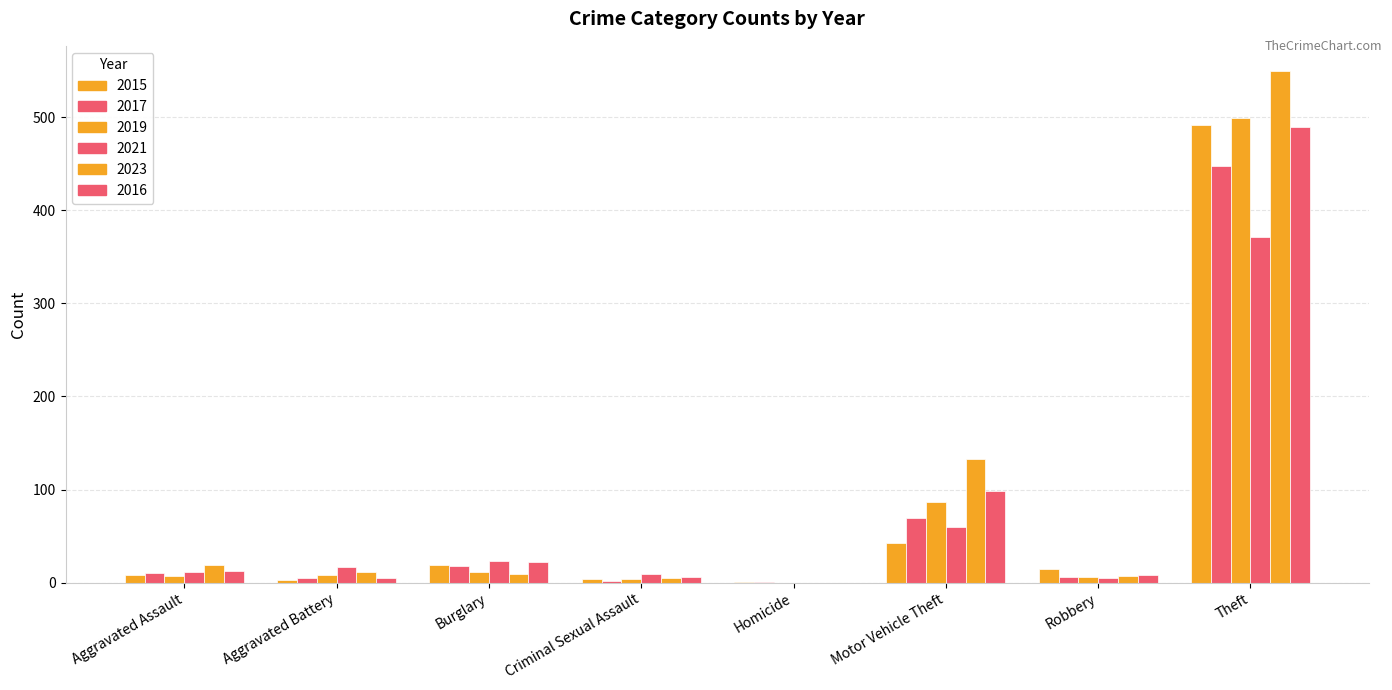

Are the bars grouped side by side (vs. stacked)?

Yes